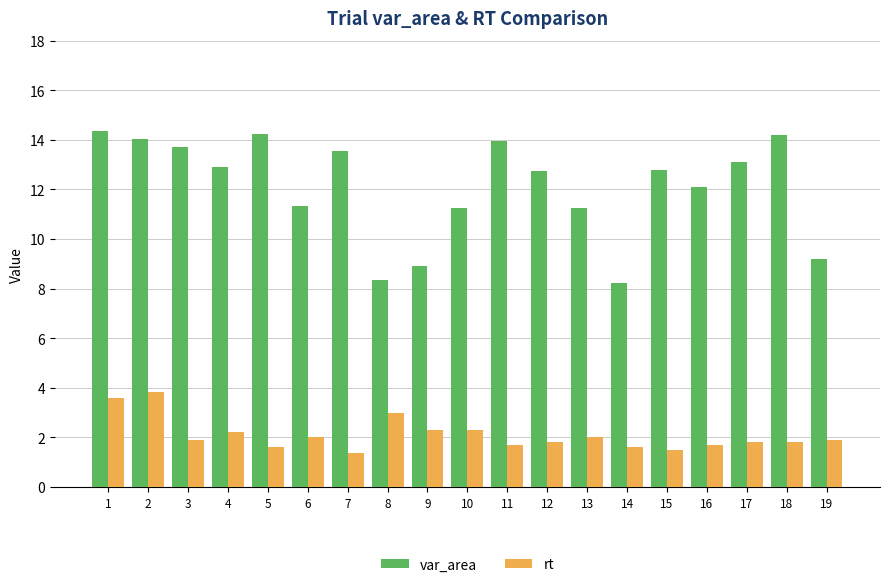

The value of var_area at 7 is 19.1. True or false?

False